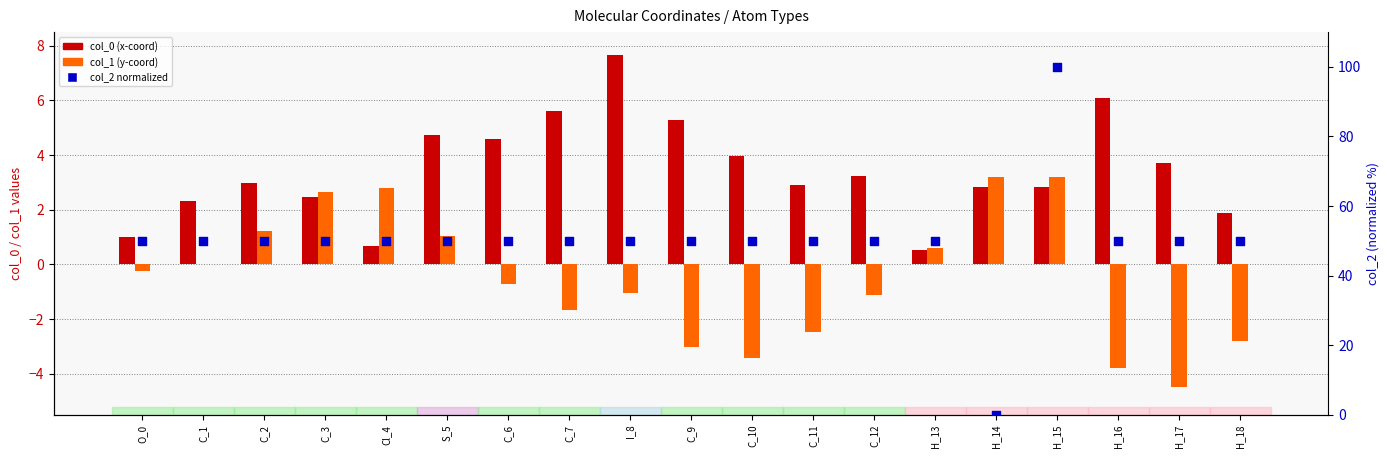

At which category is the sum across all series the highest?

H_15